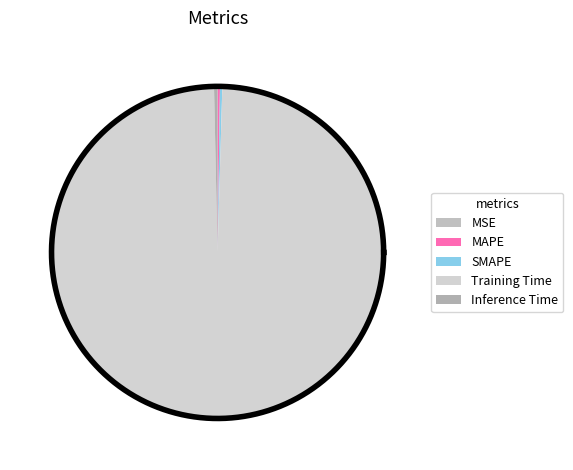

The SMAPE slice represents 0% of the pie. True or false?

True